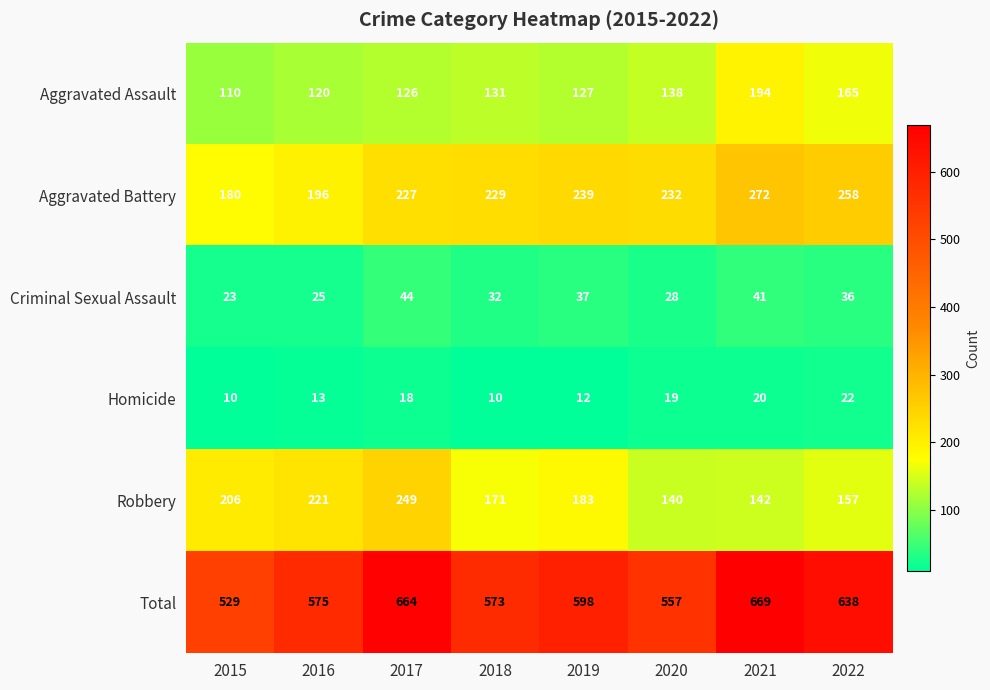

How many categories are shown in the chart?

8